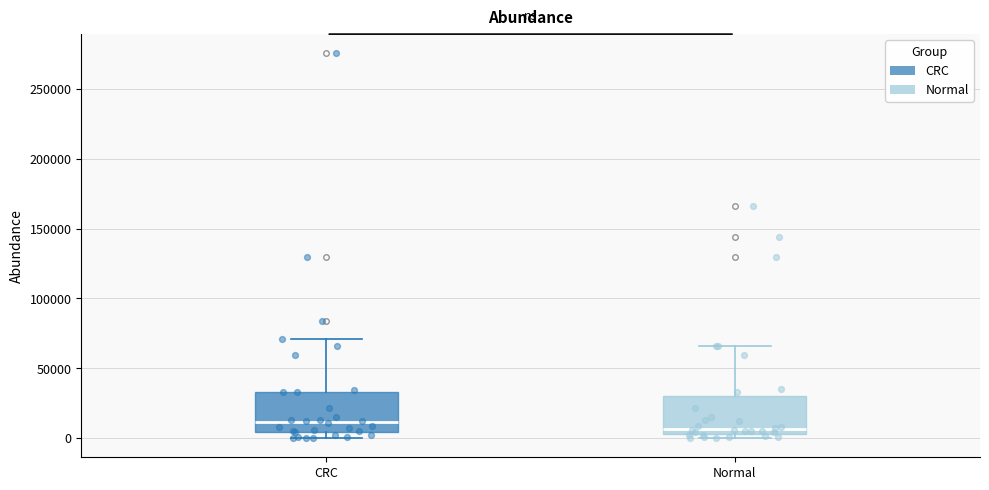

Where is the upper edge of the box for CRC on the y-axis? The values are not printed on the chart, so give them approximately, as read against the axis.

35000